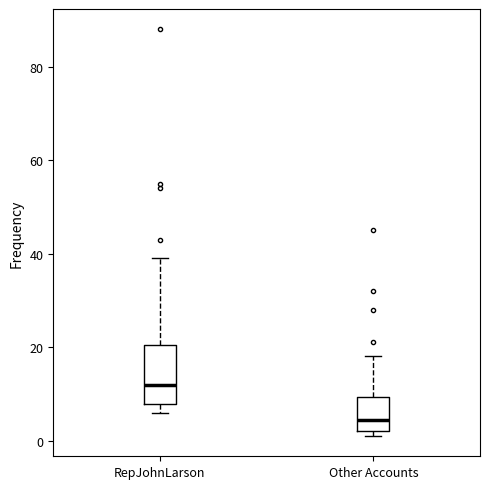

Which box is the tallest, from its lower edge to its upper edge?

RepJohnLarson